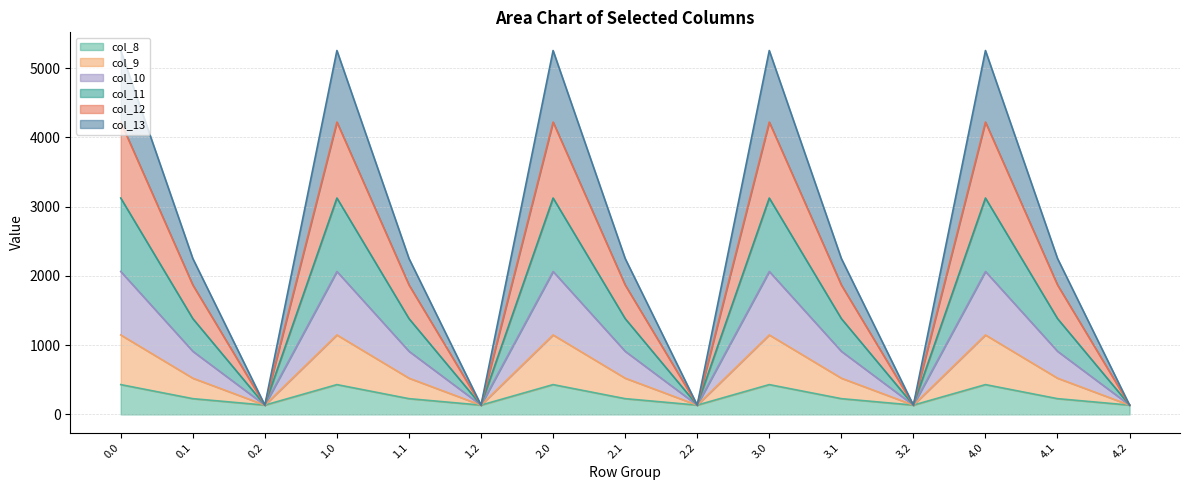

True or false: col_9 and col_11 cross at least once.

False